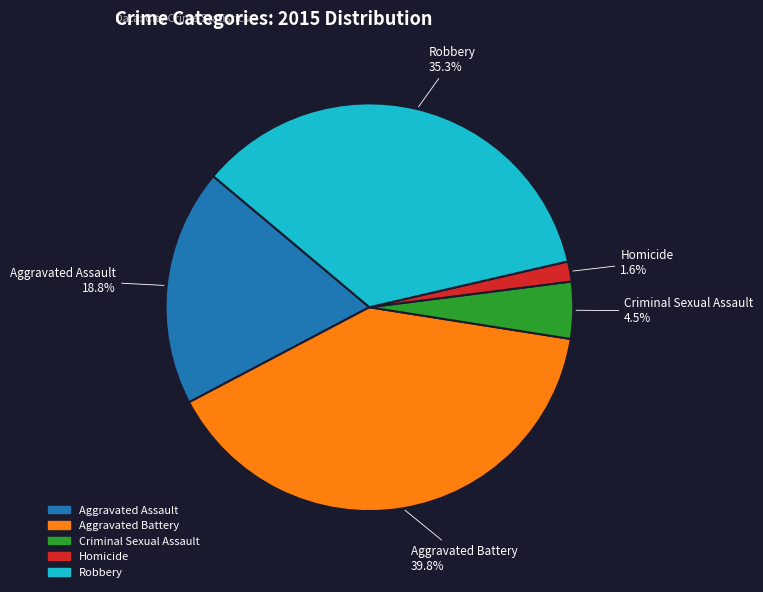

Does any single category account for the majority?

No